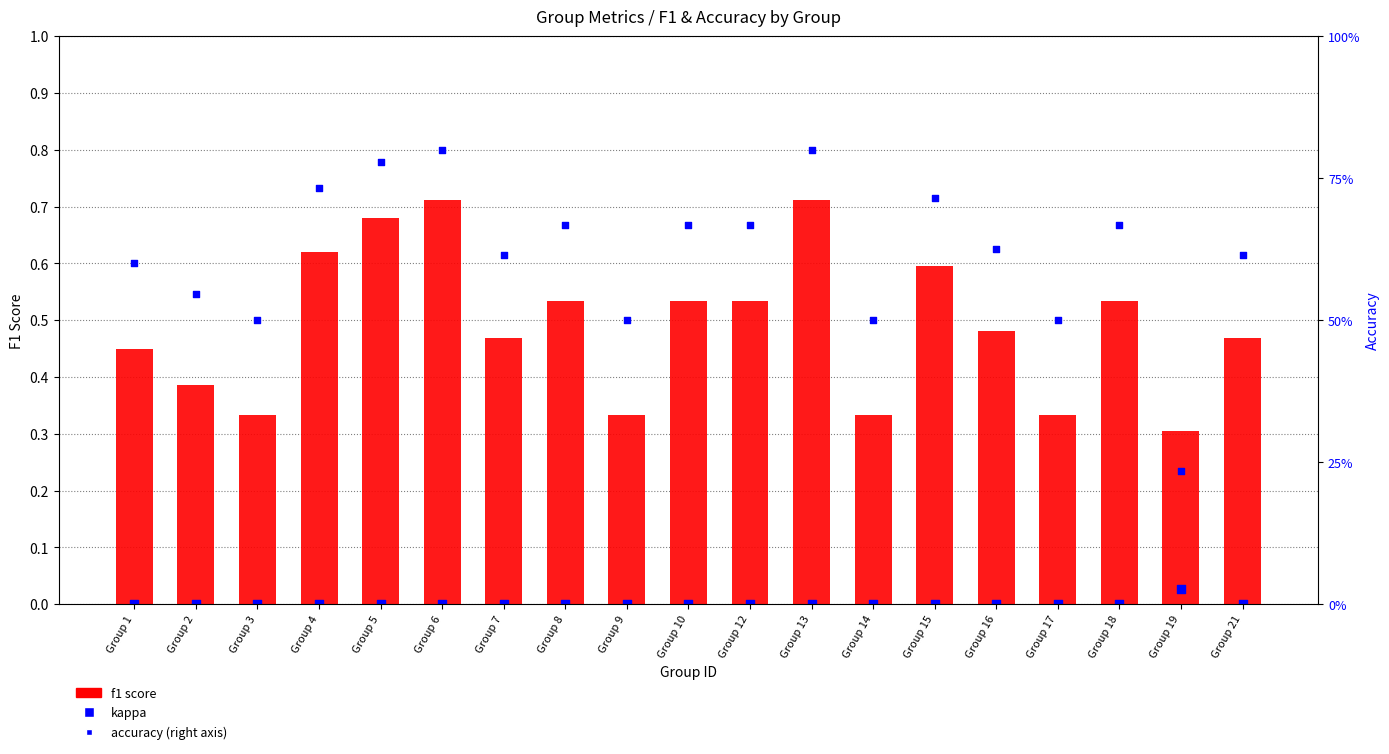

At which category is the sum across all series the highest?

Group 6